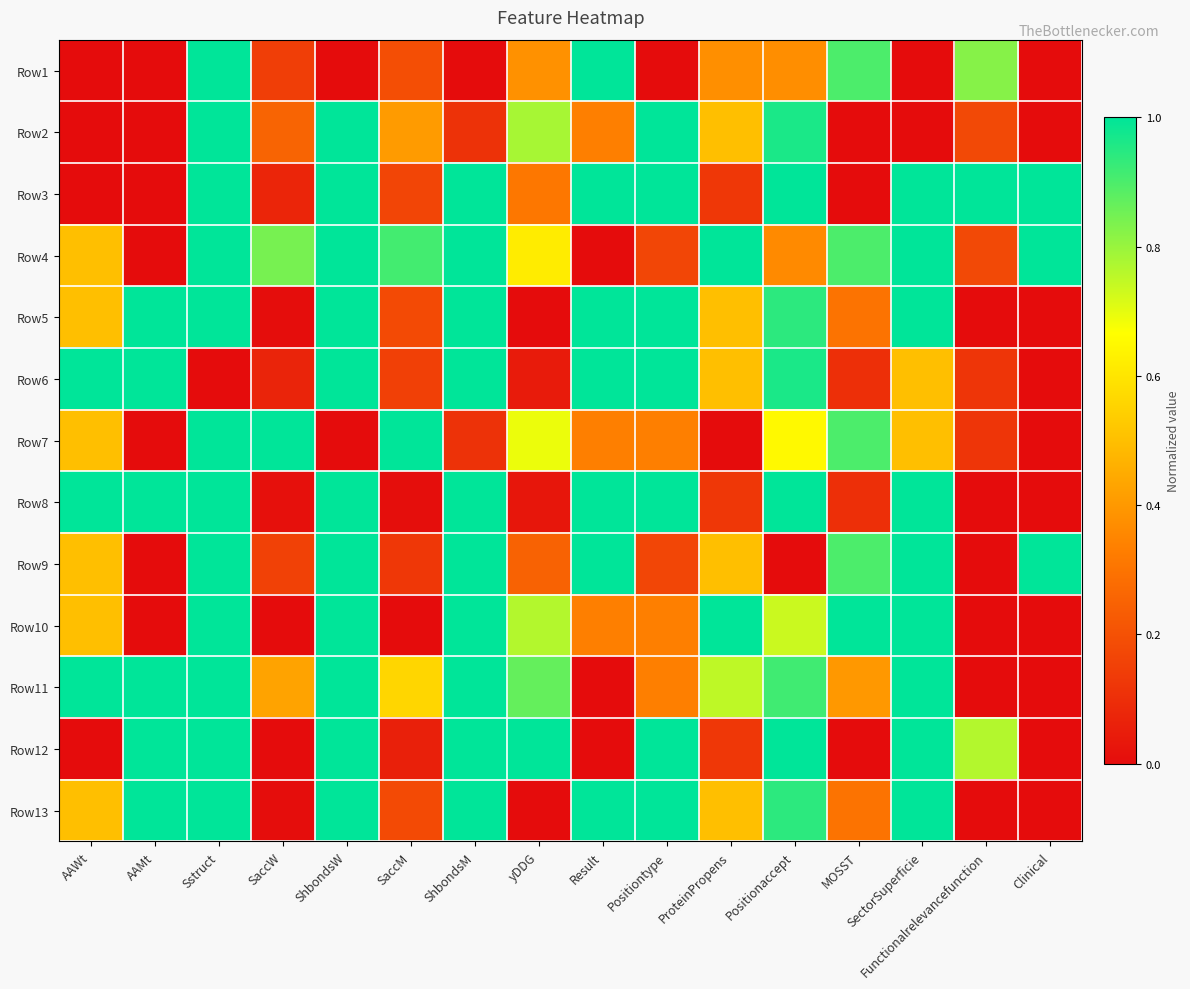

At which category is the sum across all series the highest?

Sstruct